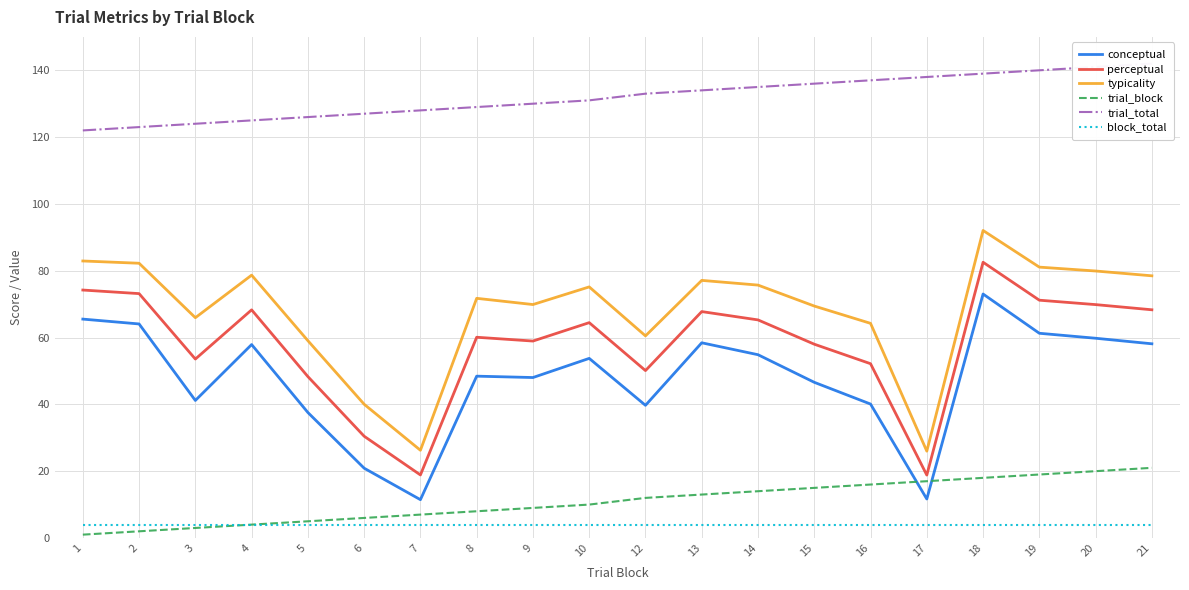

How many values in the trial_total series exceed 133?

9